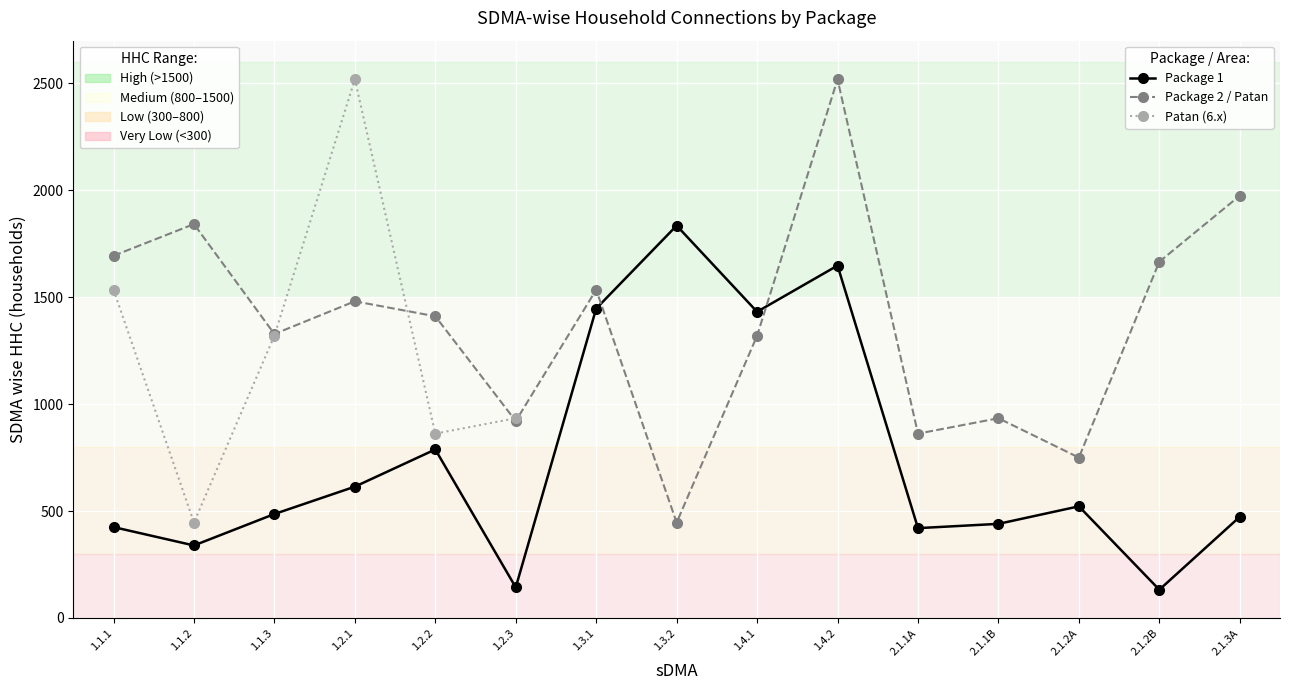

What is the minimum value for Package 1?

132